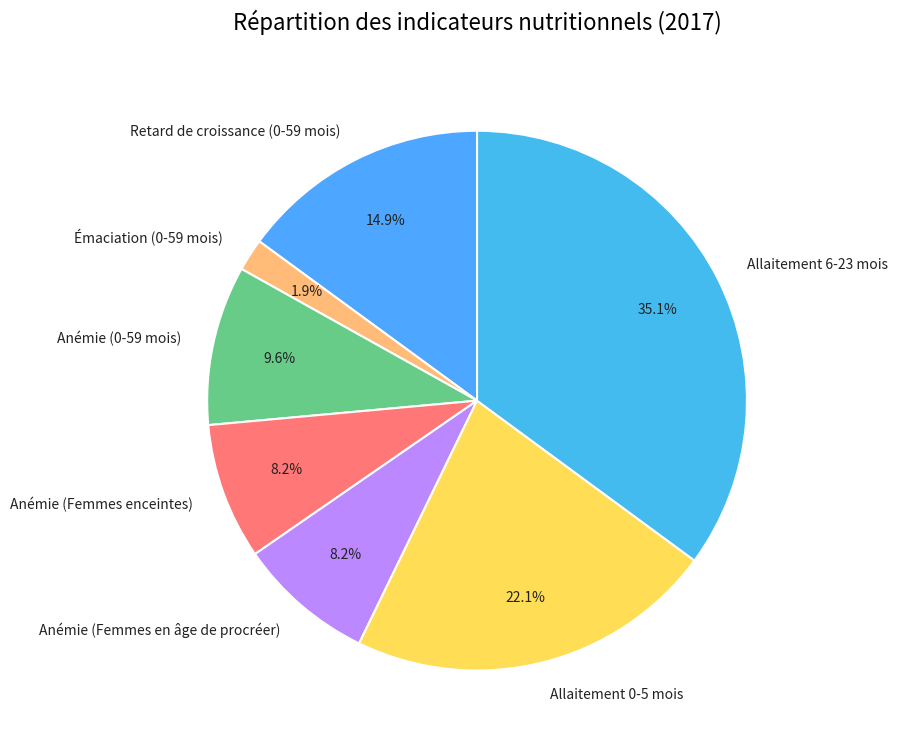

To the nearest percent, what percentage of the pie is Allaitement 0-5 mois?

22%